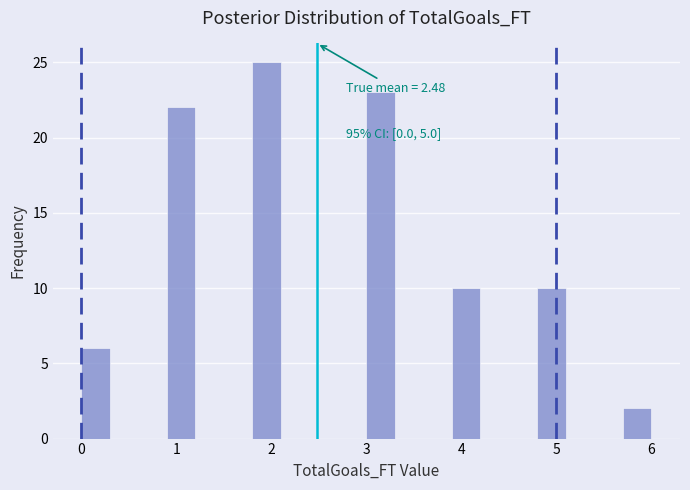

Around what value on the x-axis is the tallest bar? Give the approximate position of its centre, as read against the axis.

2.0